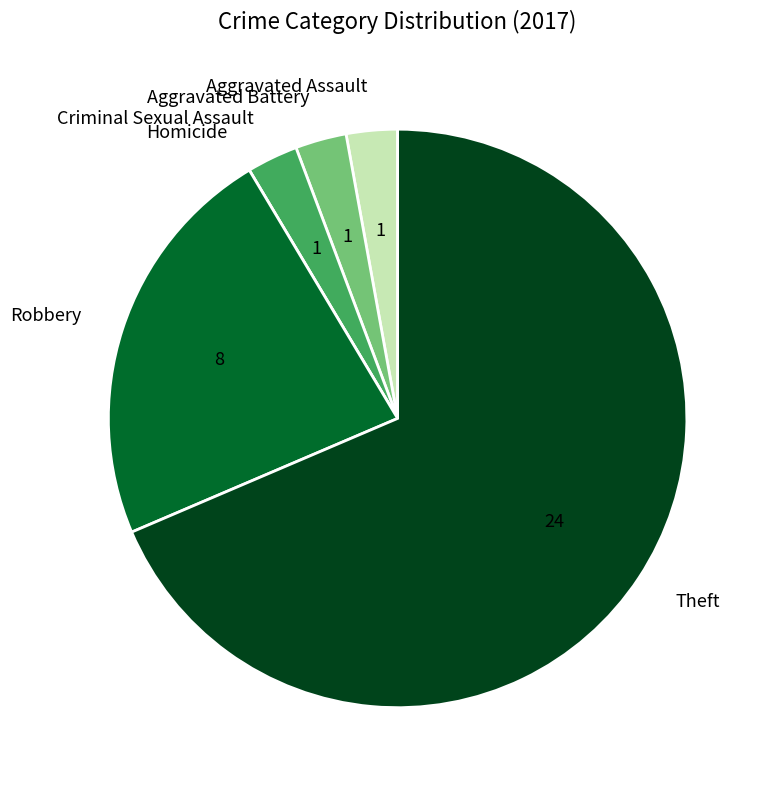

Is the sum of Aggravated Assault and Theft greater than half?

Yes